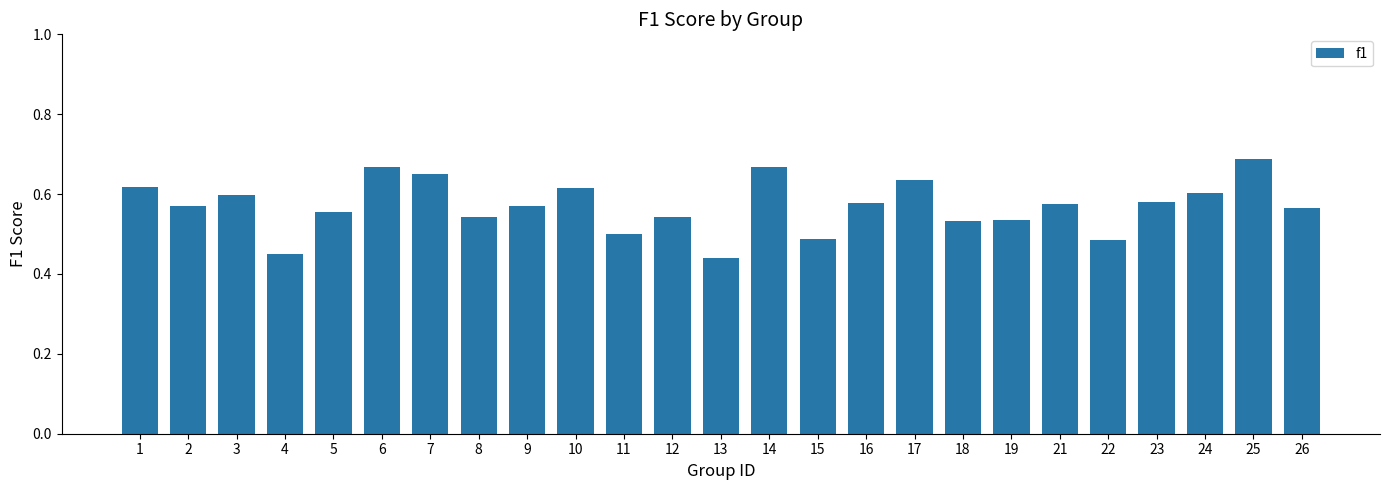

Is it true that the value at 3 is 1.0?

False